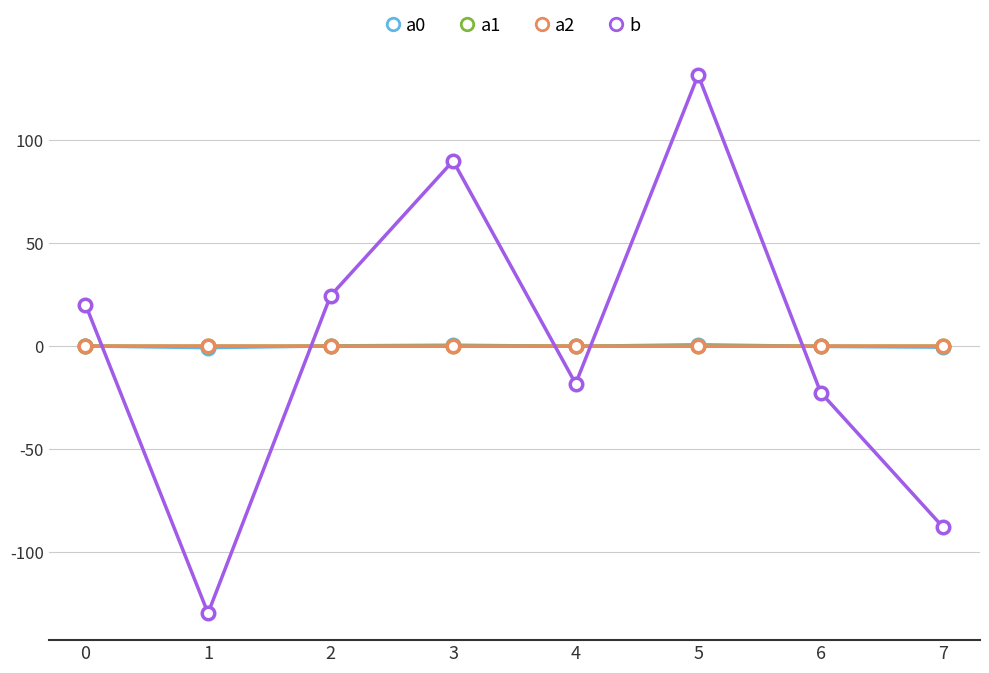

What is the difference between the maximum and second lowest values in the a0 series?

1.2